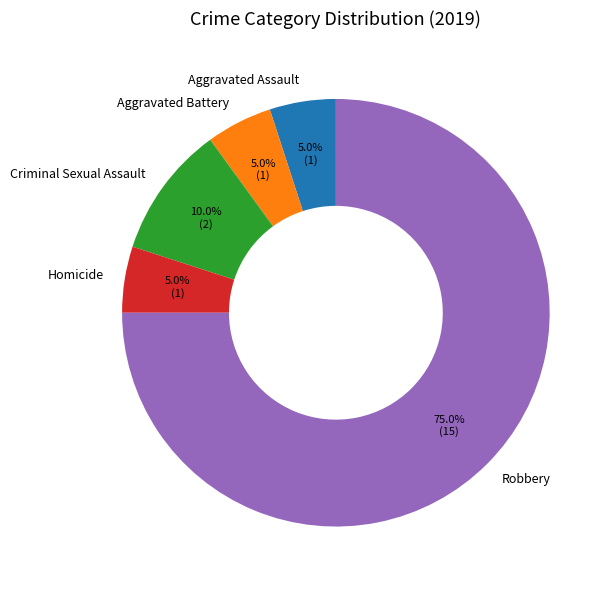

Which category has the biggest portion of the pie?

Robbery